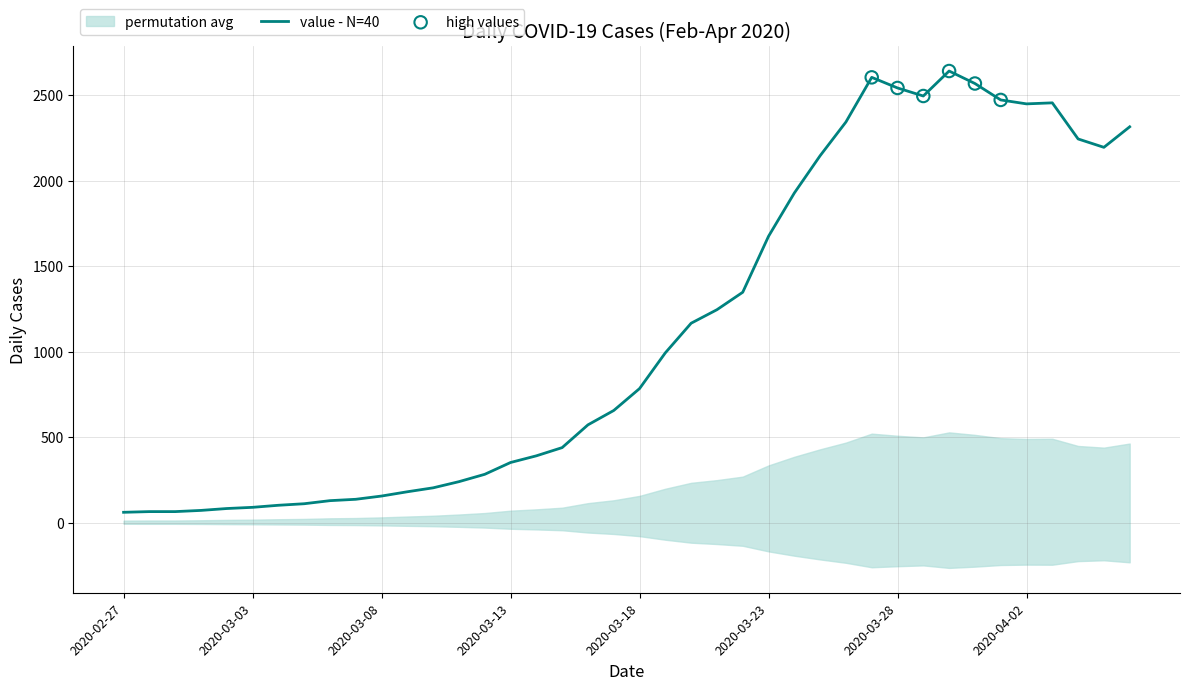

Between 2020-03-05 and 2020-03-09, which is larger?

2020-03-09